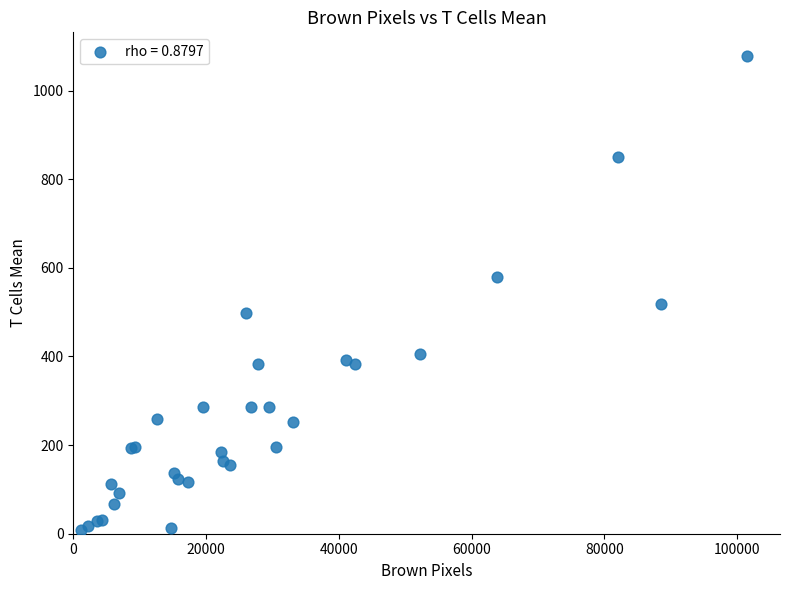

What Y value in the scatter plot is closest to 543?

519.0